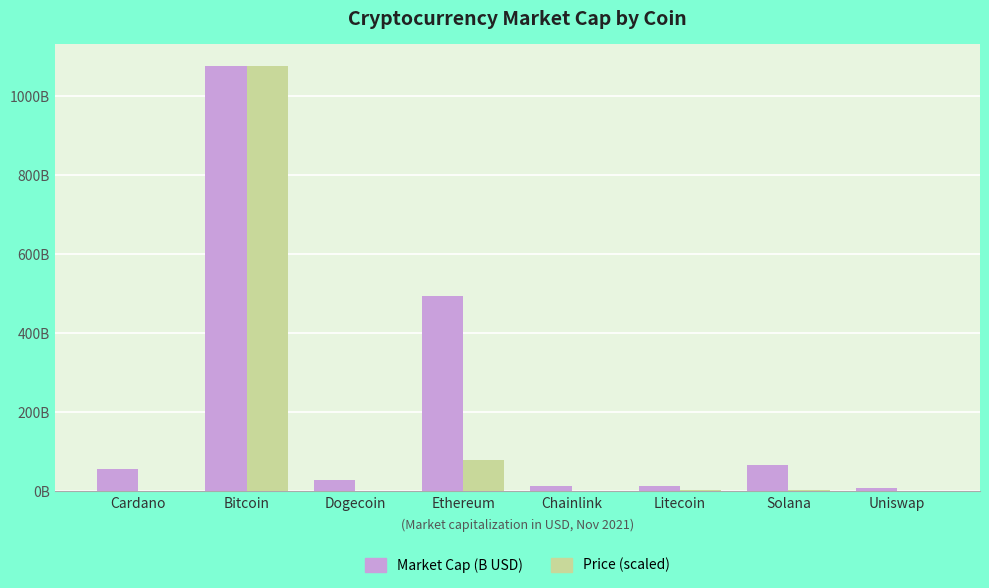

Are the bars horizontal?

No